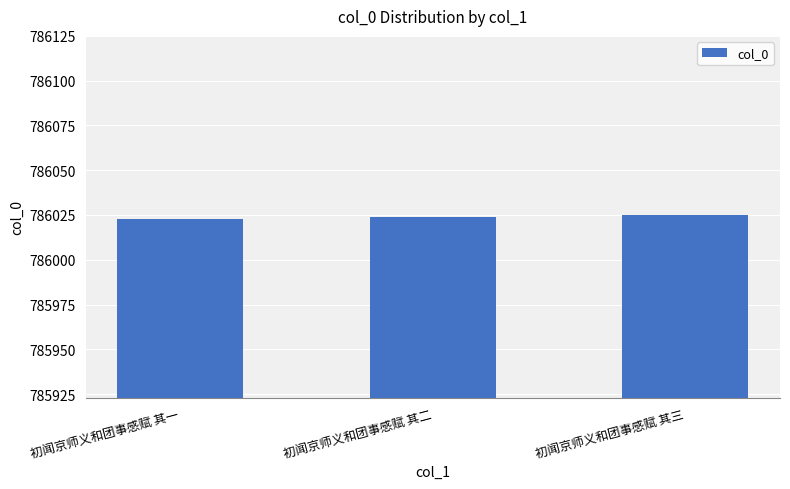

The value at 初闻京师义和团事感赋 其三 is 1340265. True or false?

False